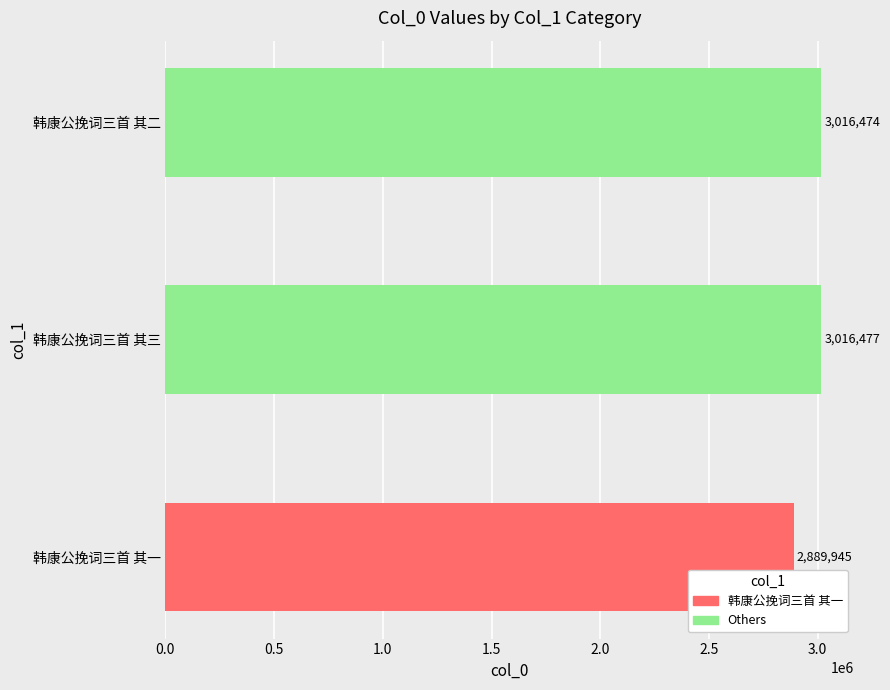

Are the bars horizontal?

Yes